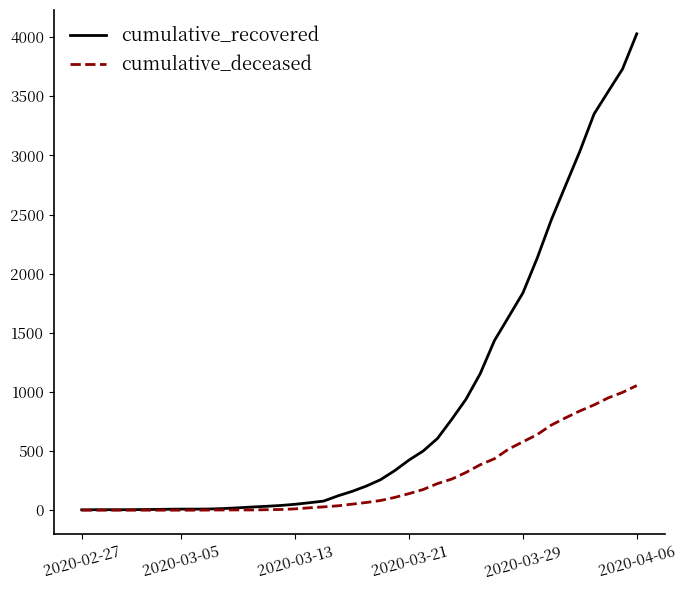

What is the maximum value shown in the chart?

4028